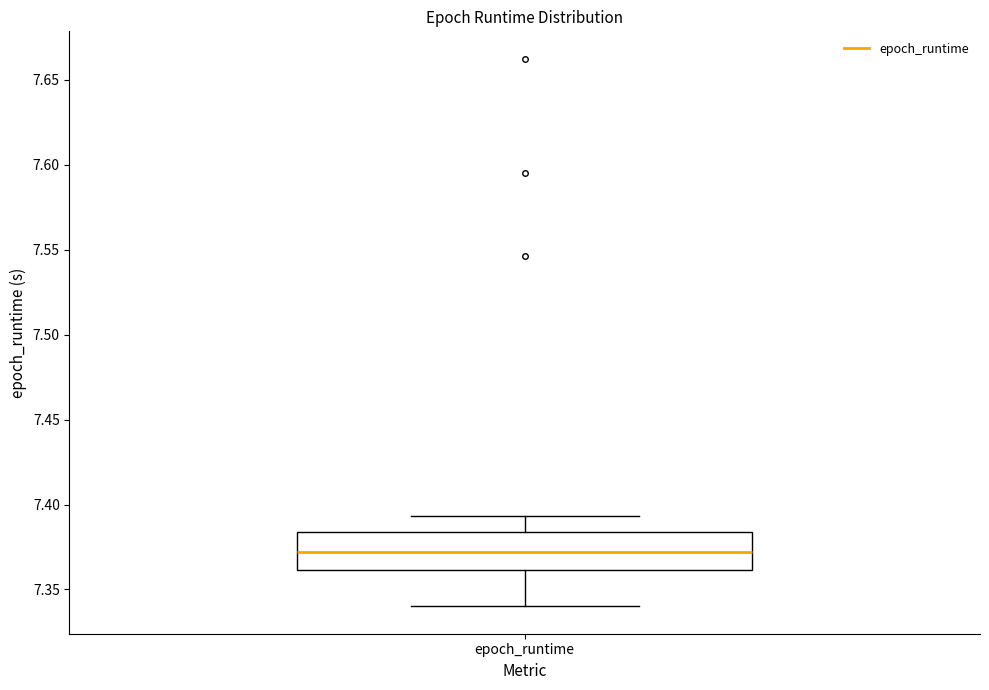

Transcribe this box plot: give where the median line is, the range the box spans, and where the two whiskers end, as read against the y-axis. The values are not printed on the chart, so give them approximately, as read against the axis.

median 7.370, box 7.360 to 7.385, whiskers 7.340 to 7.395